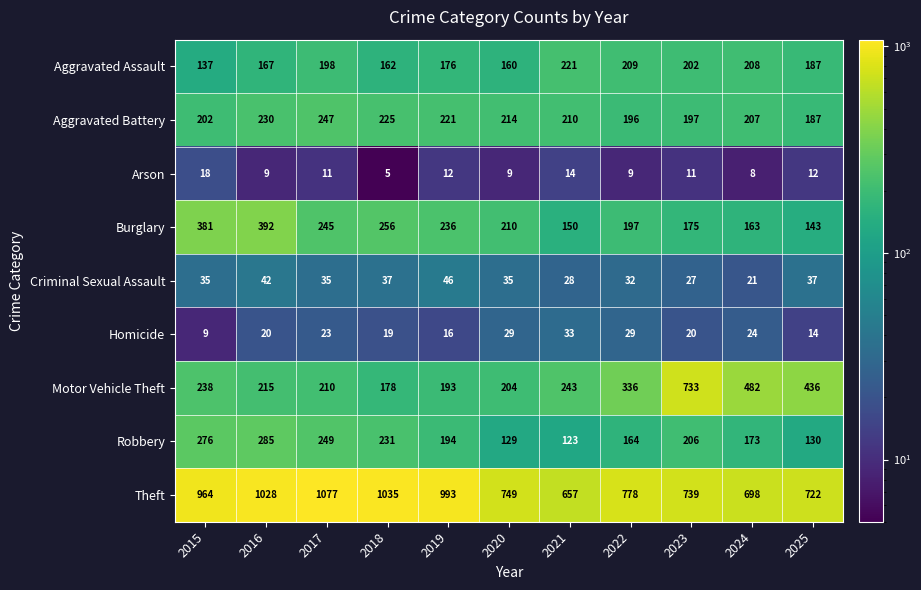

What is the difference between the second highest and second lowest values in the Homicide series?

15